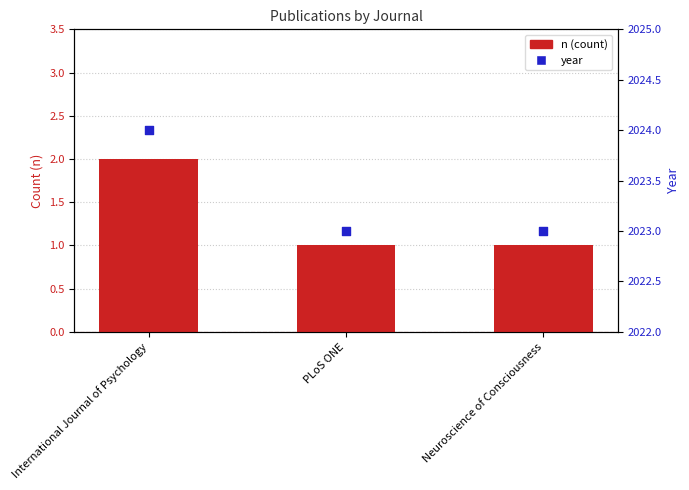

What is the total value across all series at PLoS ONE?

2024